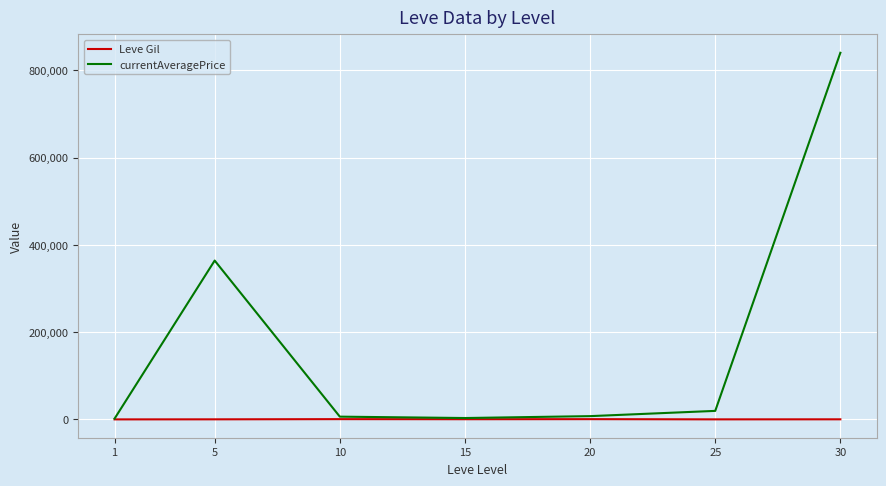

What is the difference between the Leve Gil values at 10 and 30?

395.8